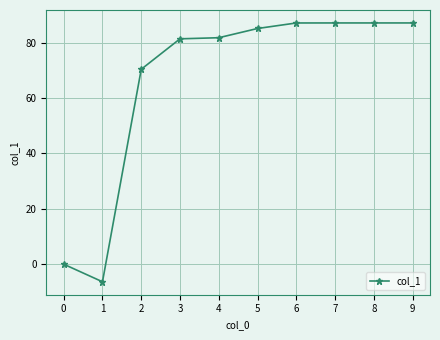

Where is the first local minimum?

1